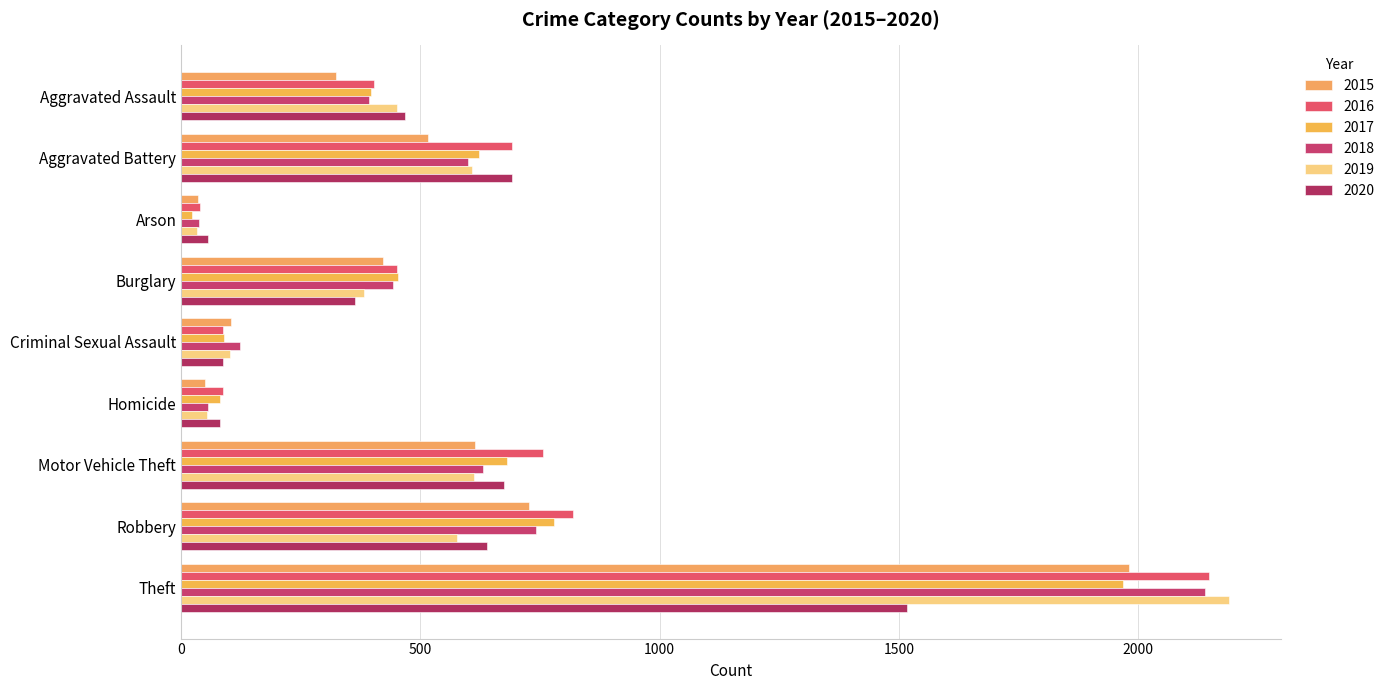

The value of 2017 at Motor Vehicle Theft is 394. True or false?

False